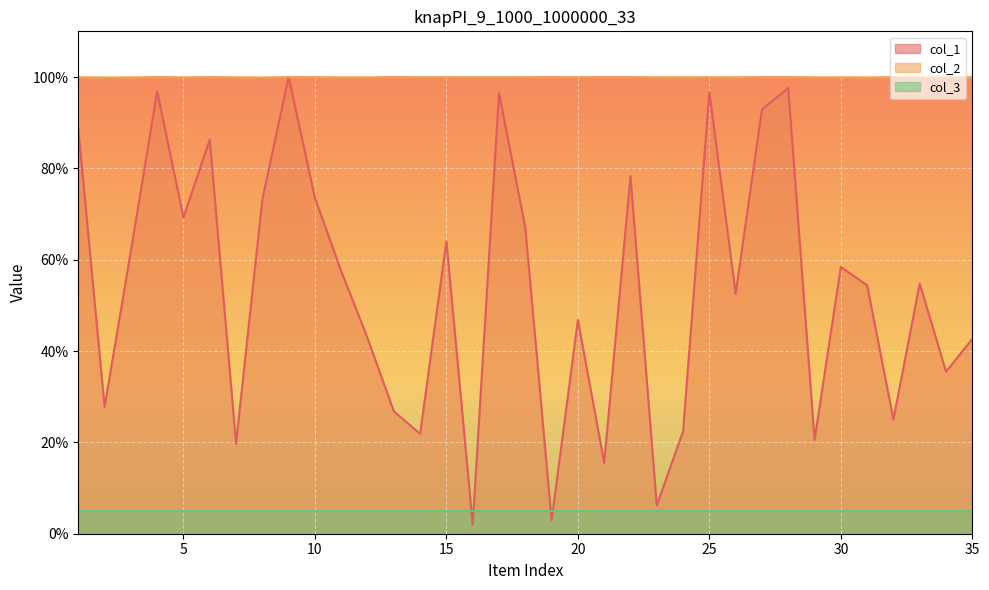

How many intersections are there between col_1 and col_2?

2